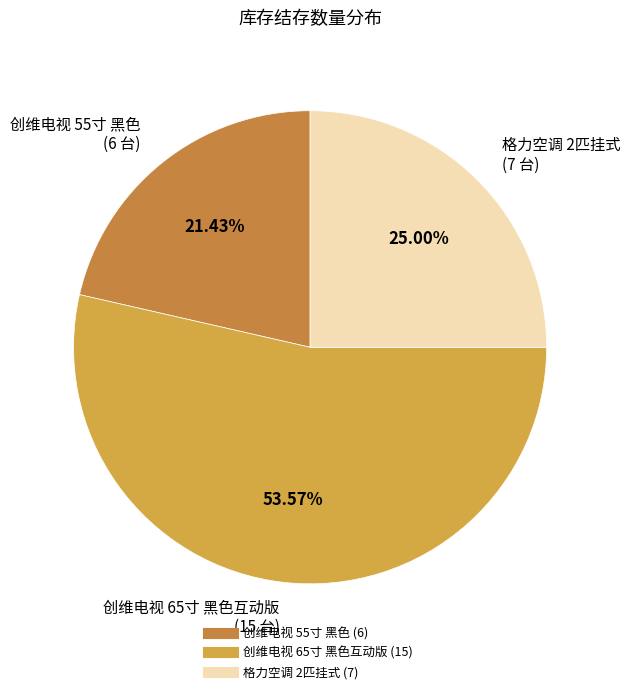

Is there a majority slice in this chart?

Yes